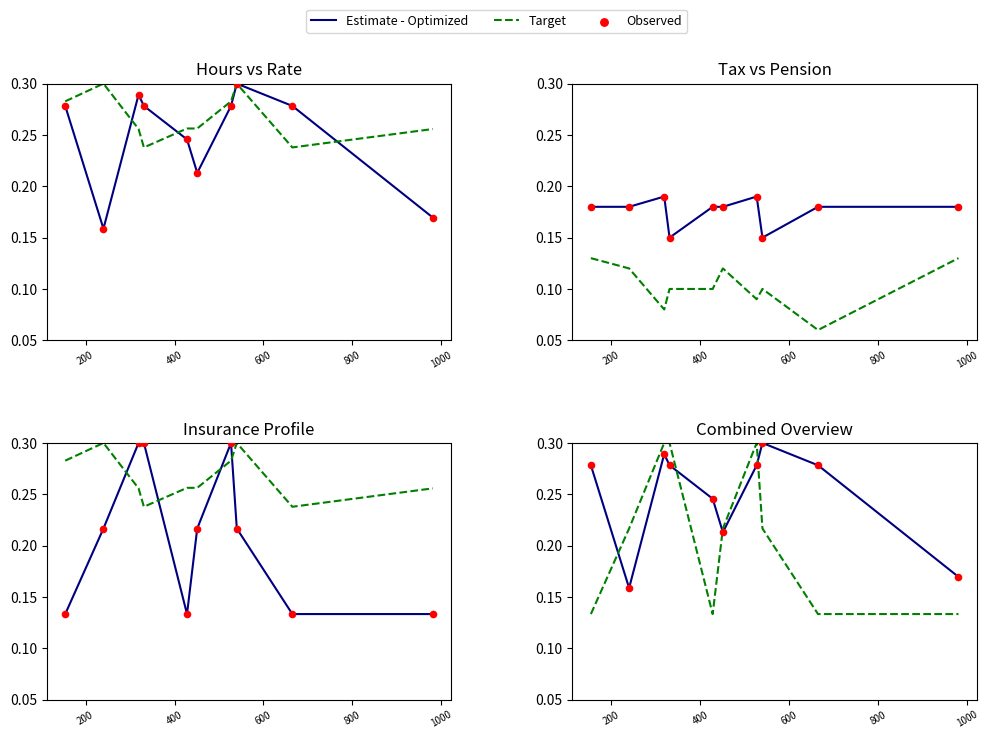

Which series has the largest Y range (max minus min)?

Target